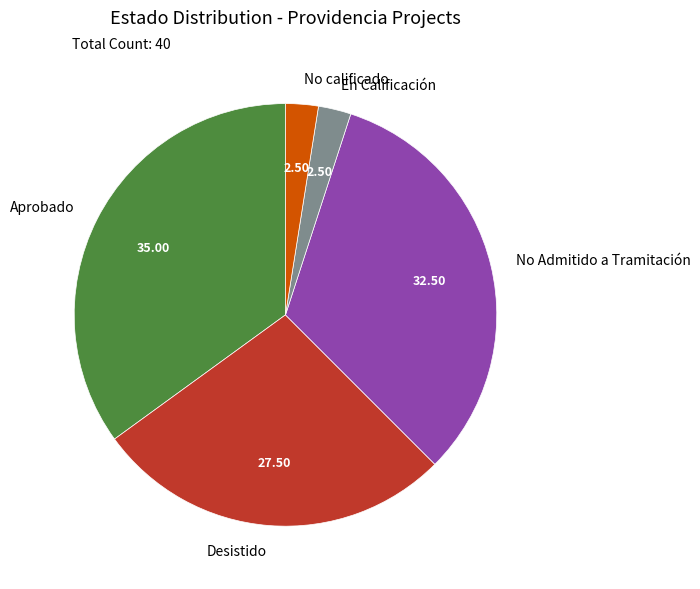

Count the number of slices in the pie.

5